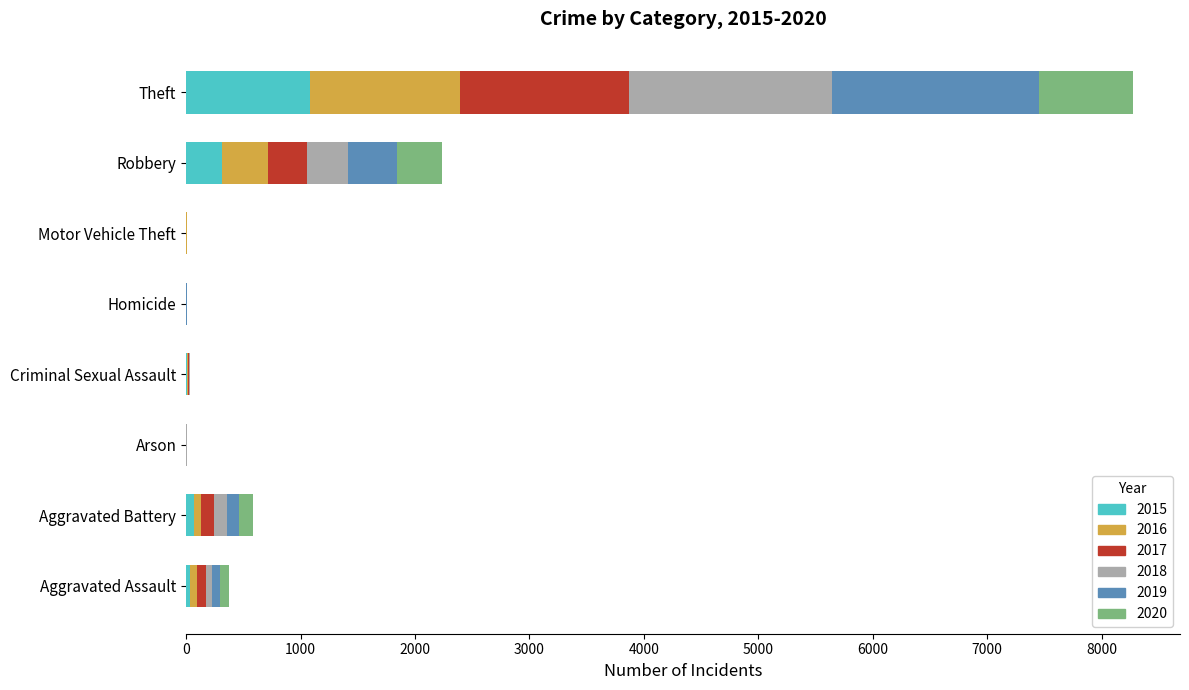

At which category is the sum across all series the highest?

Theft